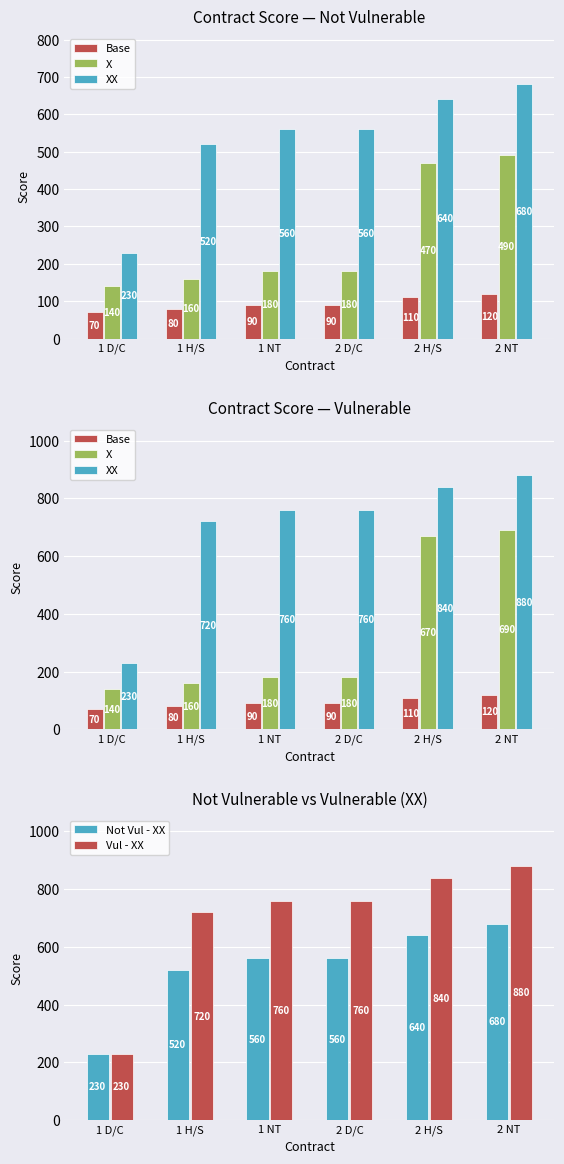

Is the value of X at 2 NT greater than the value of Not Vul - XX at 2 NT?

Yes